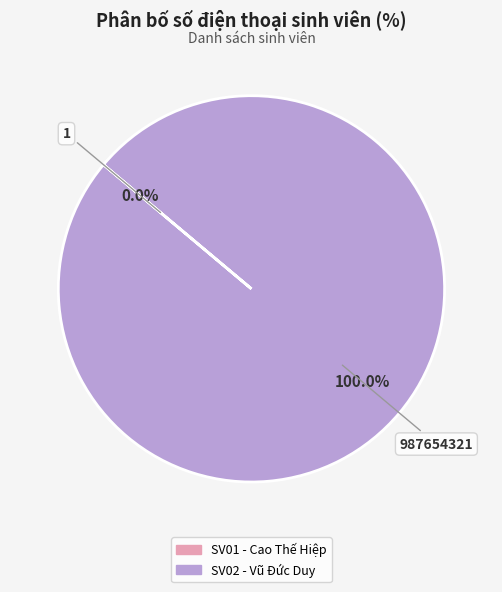

To the nearest percent, what is the difference between the SV01 - Cao Thế Hiệp and SV02 - Vũ Đức Duy slice percentages?

100%